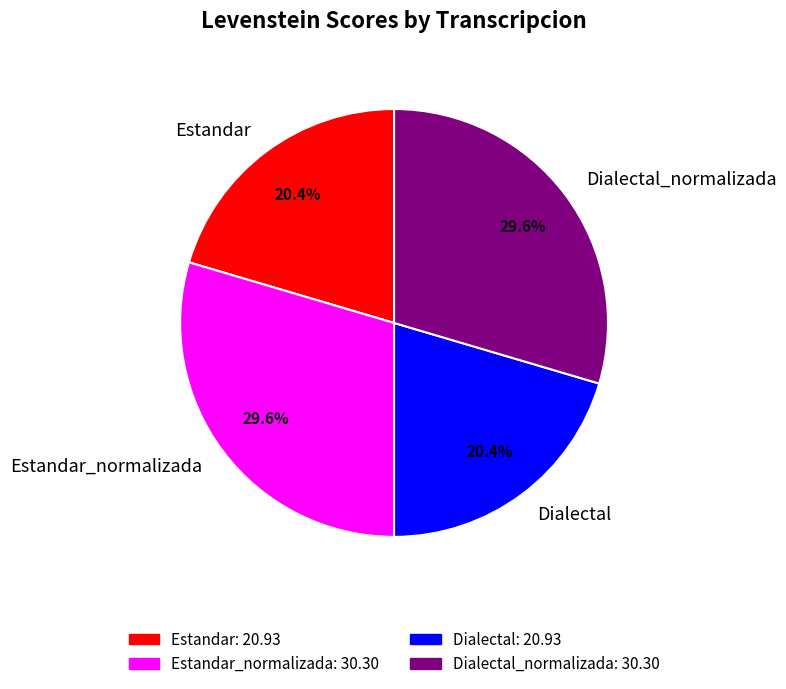

To the nearest percent, what percentage of the pie is Estandar_normalizada?

30%